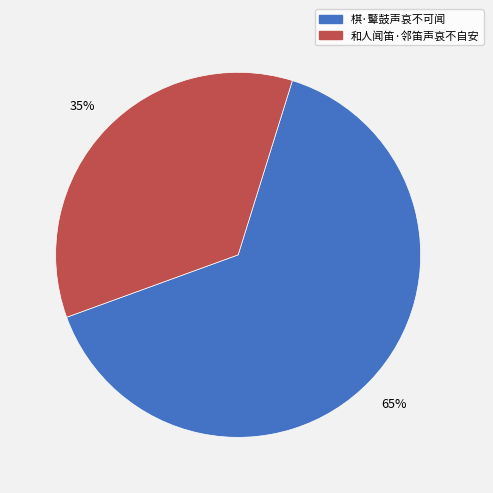

Combined, do 棋·鼙鼓声哀不可闻 and 和人闻笛·邻笛声哀不自安 account for over 50%?

Yes